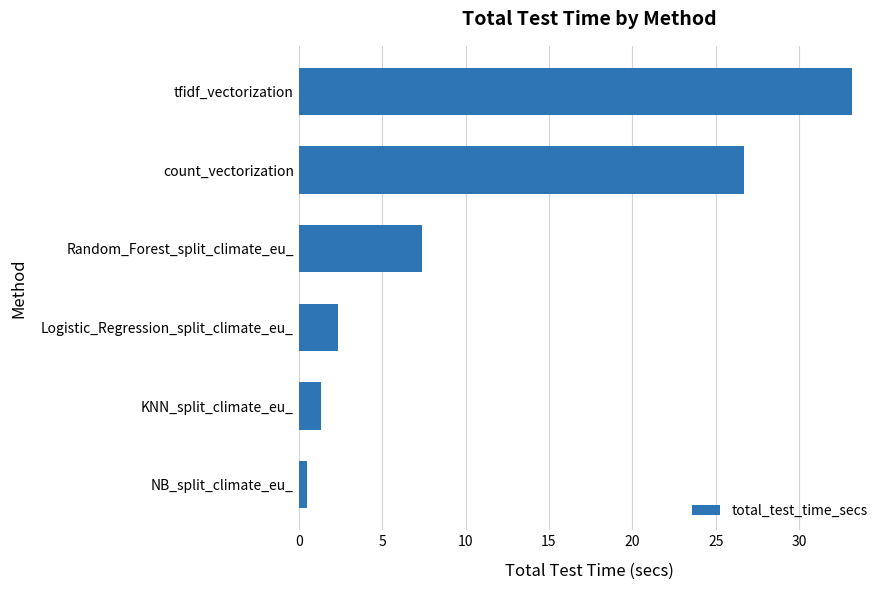

Count the number of categories in the chart.

6